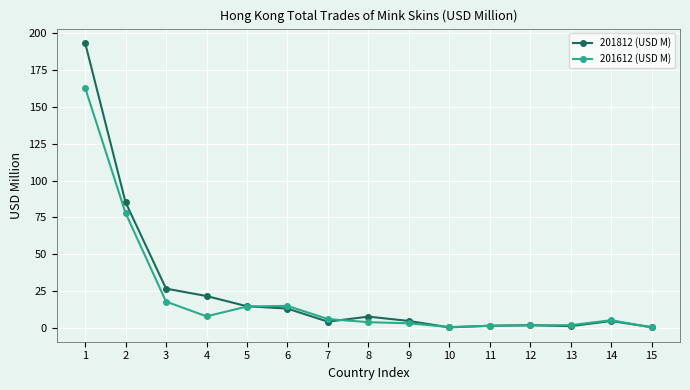

What is the average value of the 201612 (USD M) series?

21.3